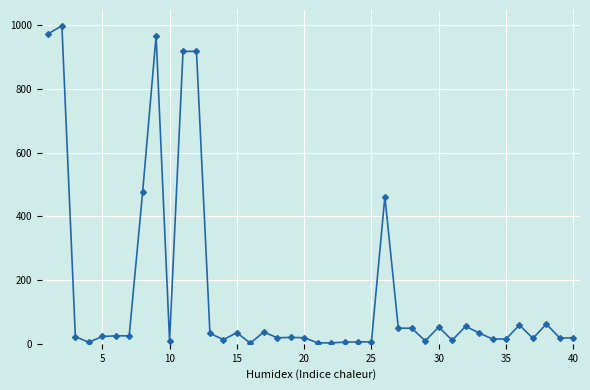

True or false: col_4 has a value of 16 at 35.

True